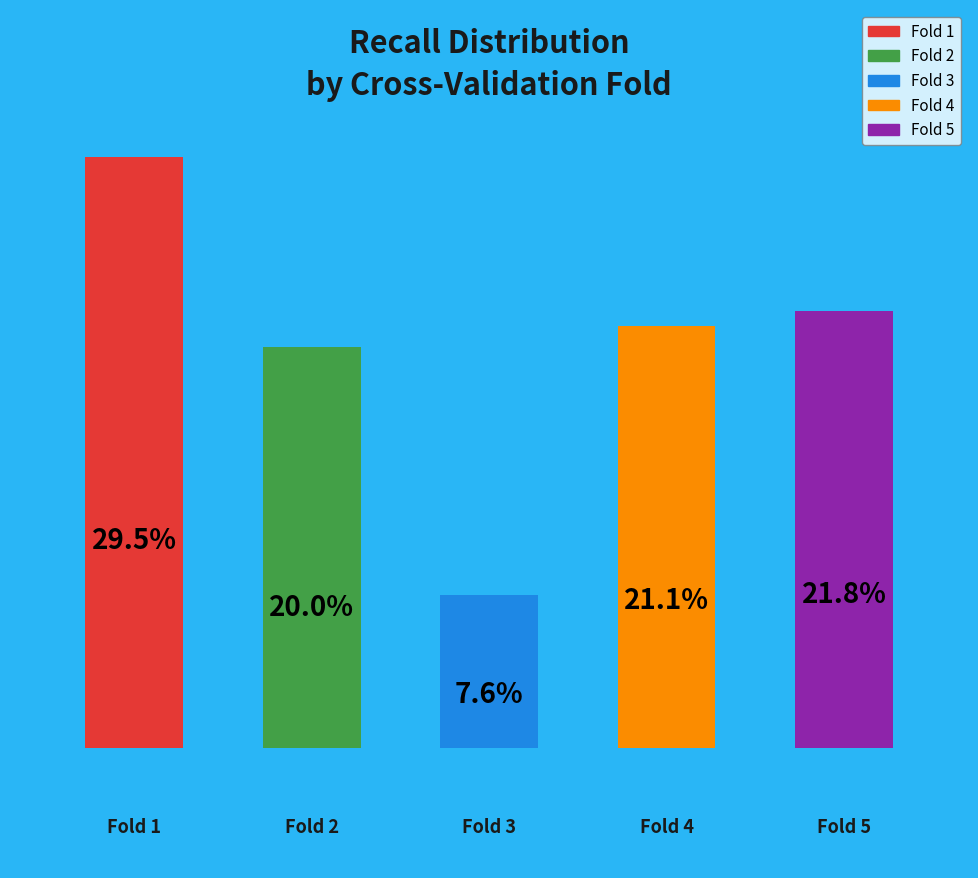

Are the bars horizontal?

No